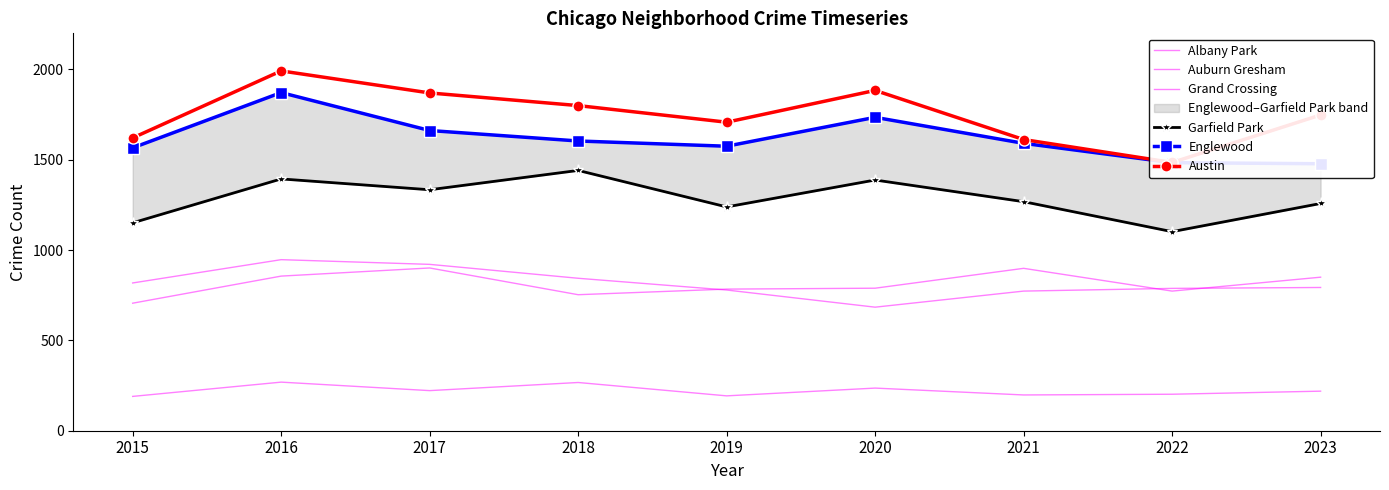

True or false: Austin has a value of 1800 at 2018.

True